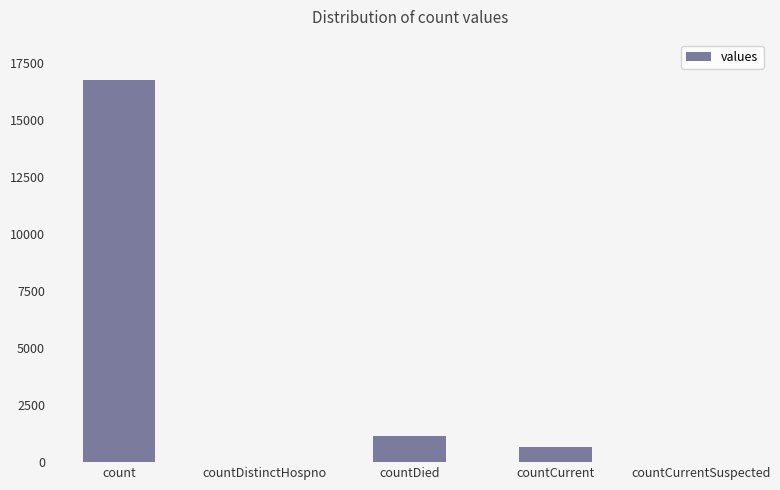

Count the number of categories in the chart.

5